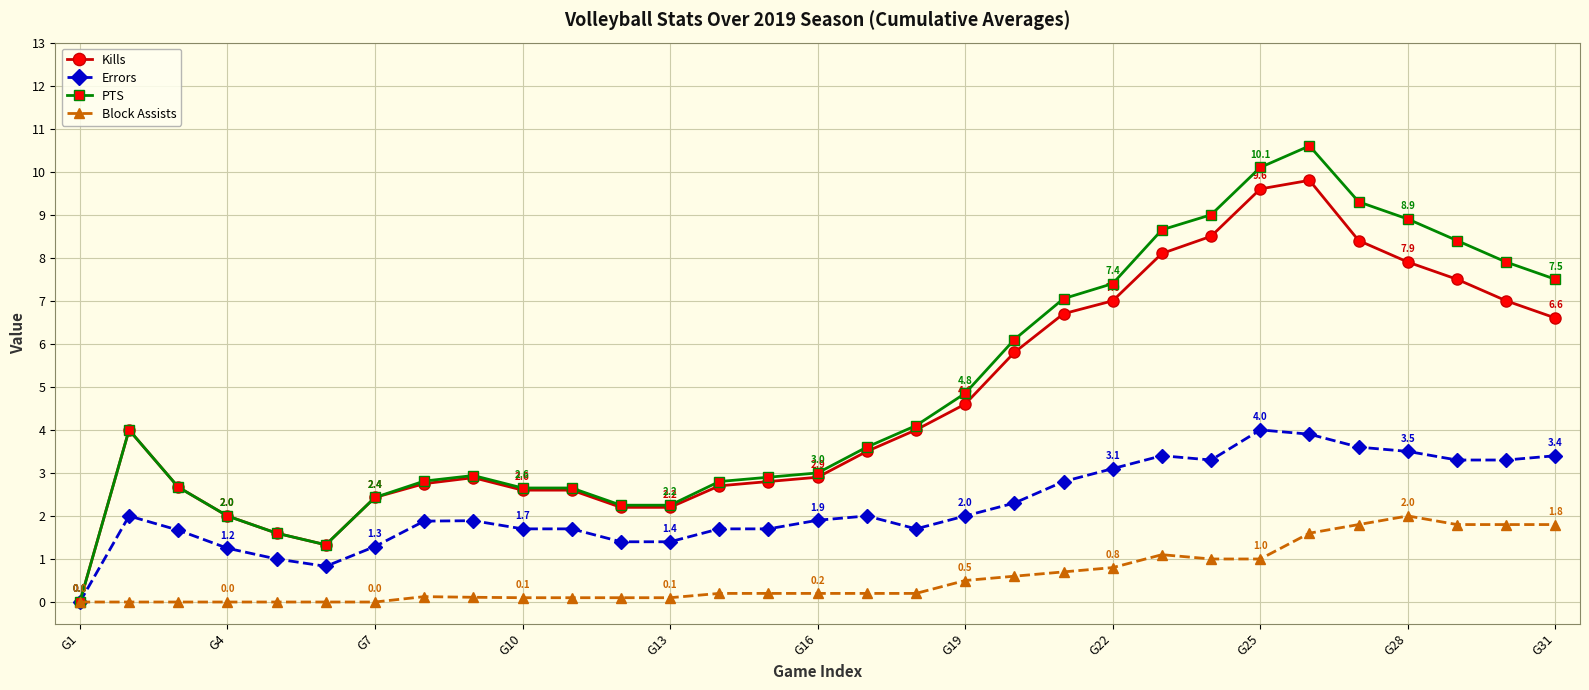

What is the value of the Kills point at the 11th from the left?

2.6